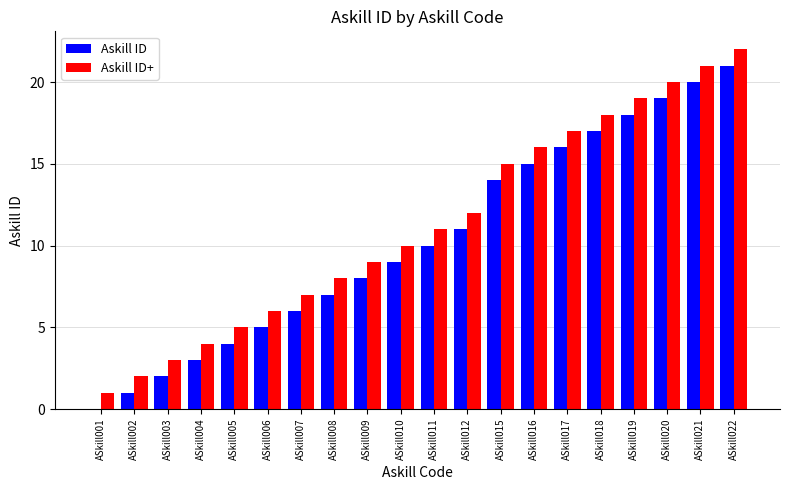

What is the maximum value for Askill ID+?

22